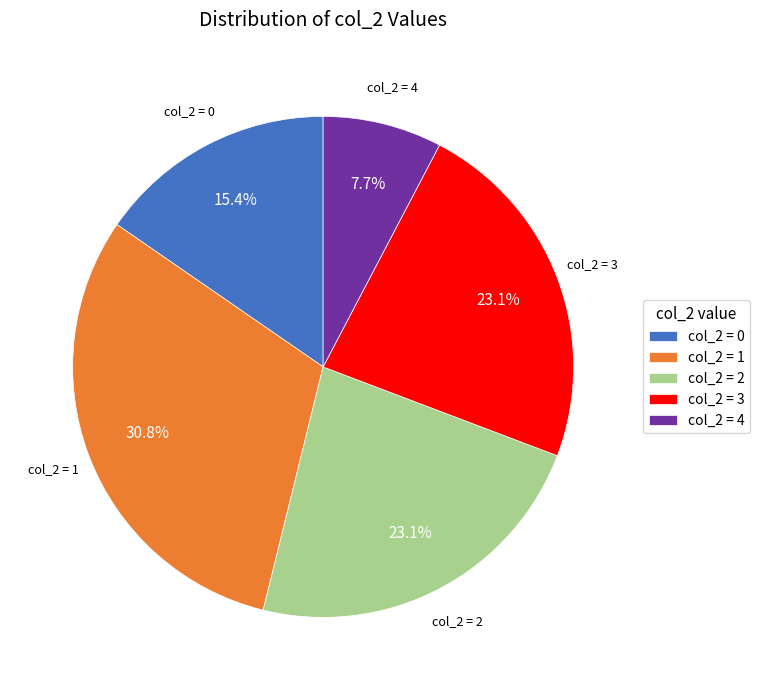

What is the largest slice in the pie chart?

col_2 = 1